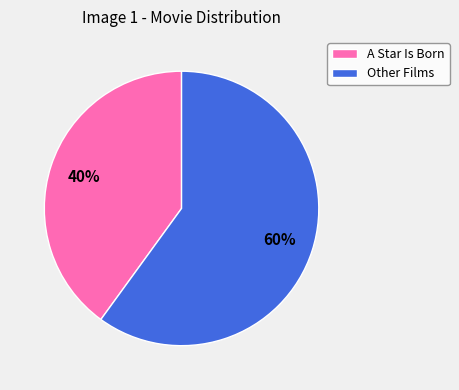

Is the sum of A Star Is Born and Other Films greater than half?

Yes